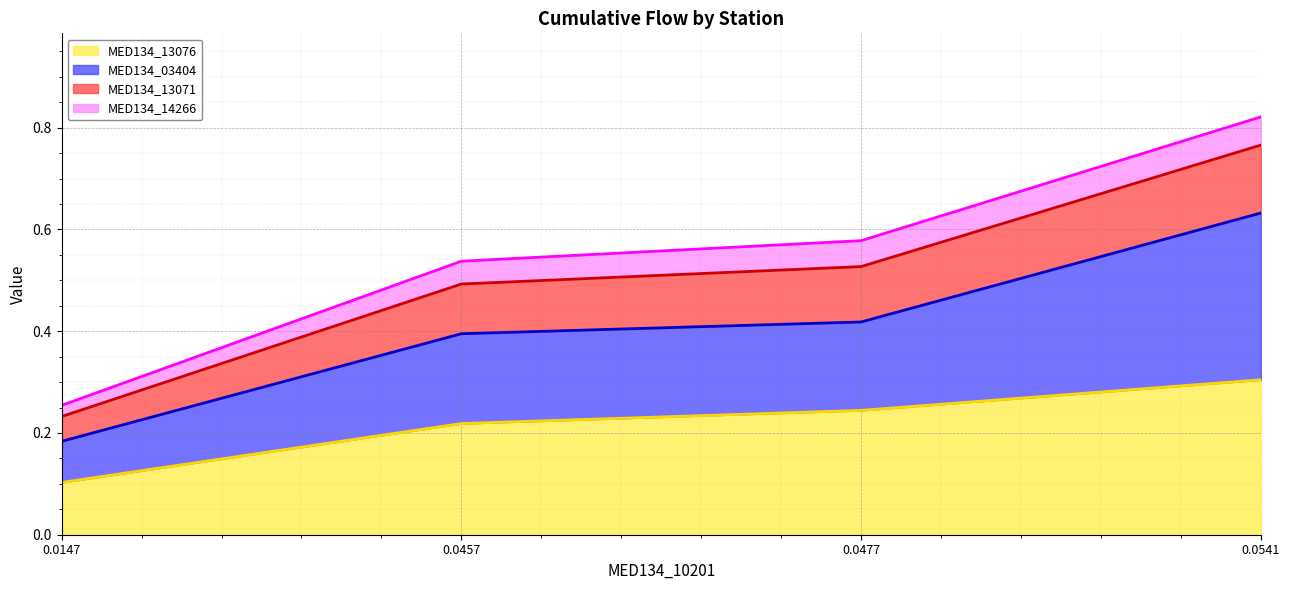

Reading left to right, list all the values displayed in this chart.

MED134_13076 line: 0.0147=0.1	0.0457=0.2	0.0477=0.2	0.0541=0.3
MED134_03404 line: 0.0147=0.2	0.0457=0.4	0.0477=0.4	0.0541=0.6
MED134_13071 line: 0.0147=0.2	0.0457=0.5	0.0477=0.5	0.0541=0.8
MED134_14266 line: 0.0147=0.3	0.0457=0.5	0.0477=0.6	0.0541=0.8